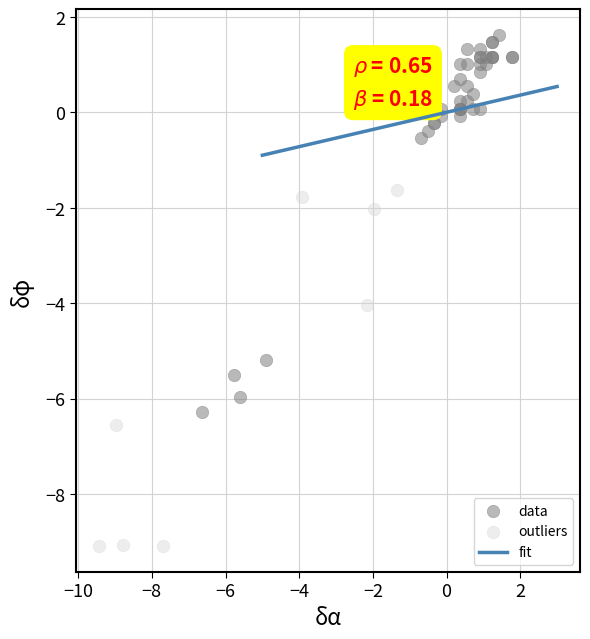

Which series reaches the minimum Y coordinate?

outliers